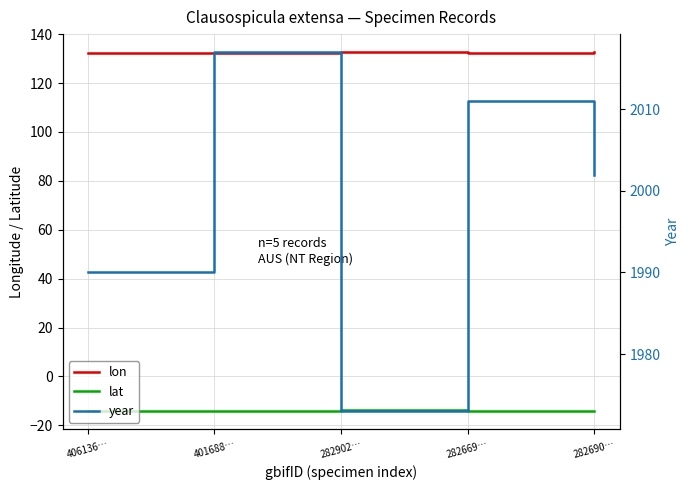

How many series are shown in this chart?

3